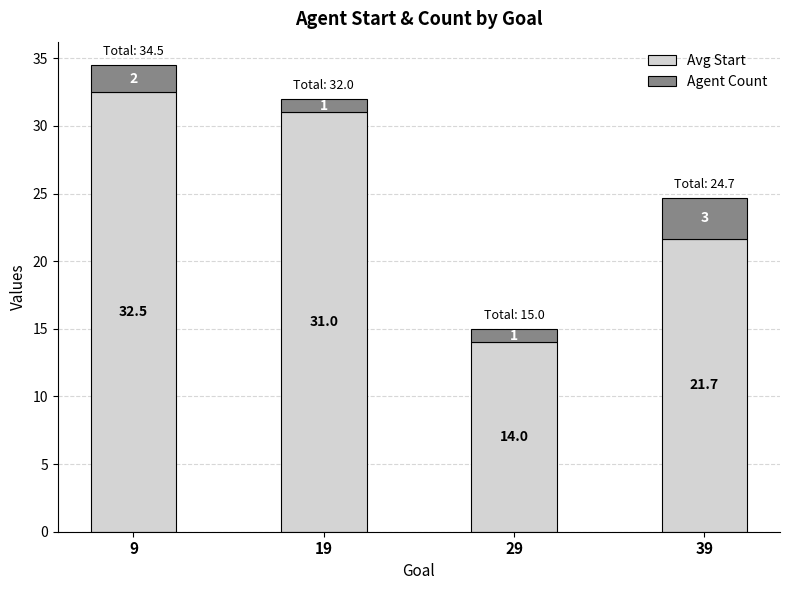

What is the sum of the Avg Start values at 29 and 19?

45.0